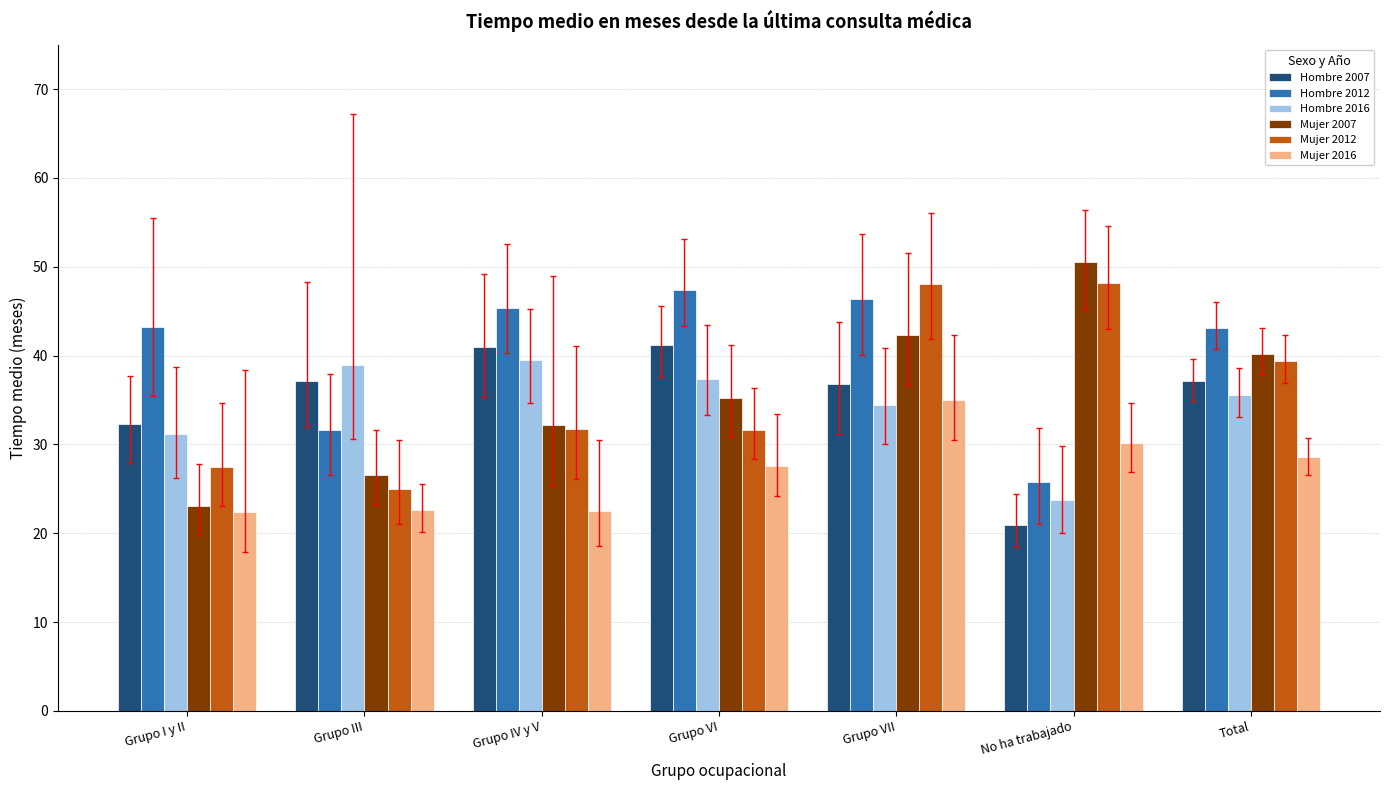

What position from the right is Grupo IV y V?

5